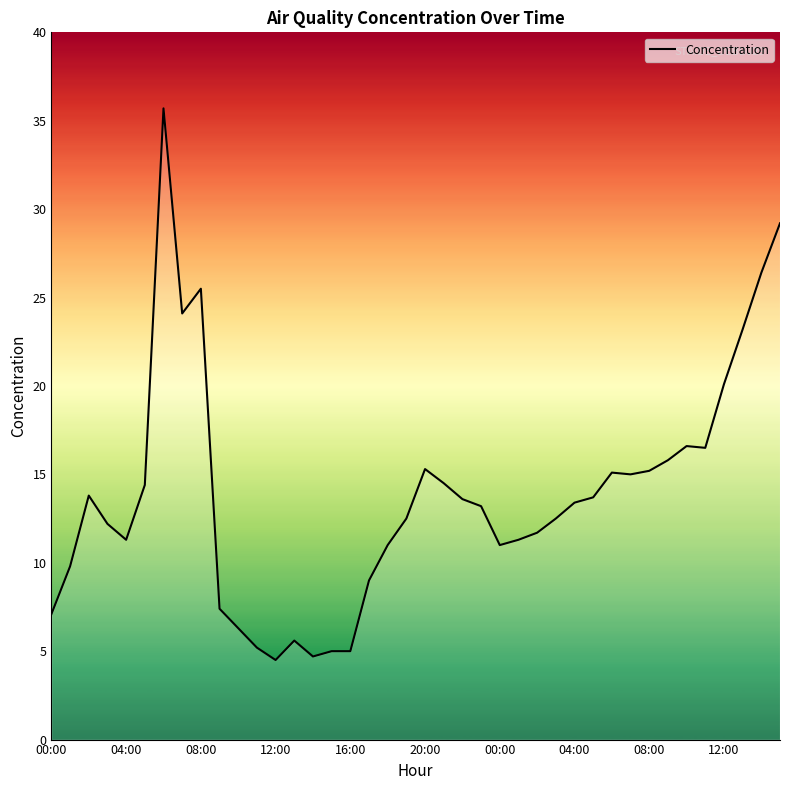

What is the maximum value shown in the chart?

35.7